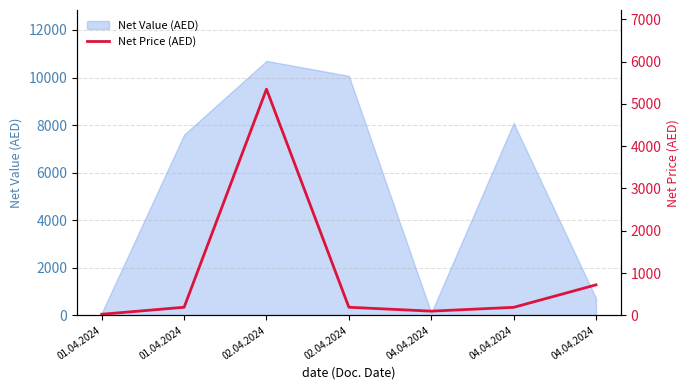

Is it true that the value at 02.04.2024 is 84?

False